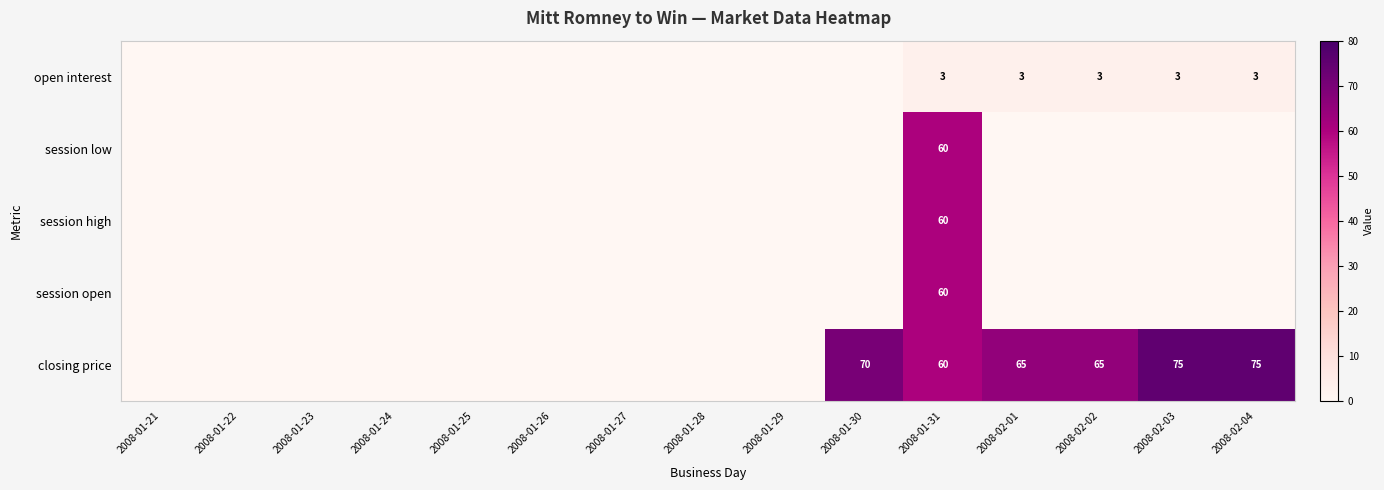

What is the total value across all series at 2008-01-31?

243